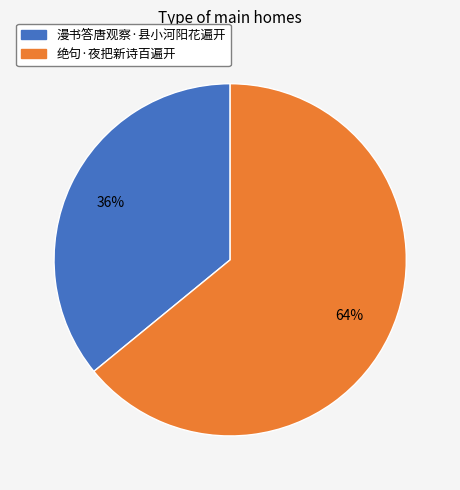

Count the number of slices in the pie.

2